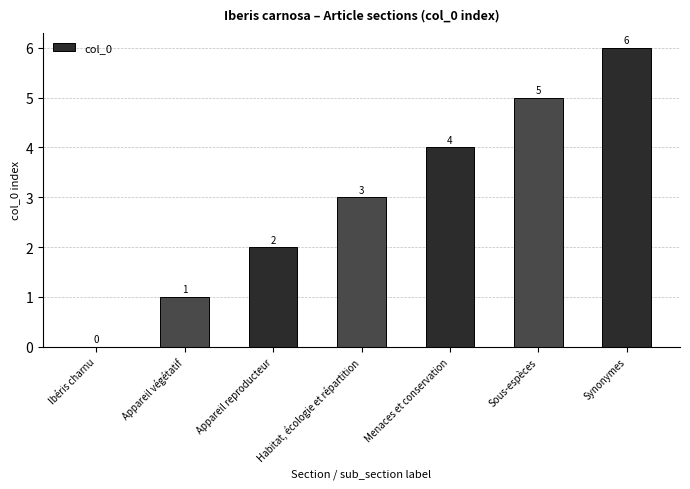

How many values are between 1 and 5?

5